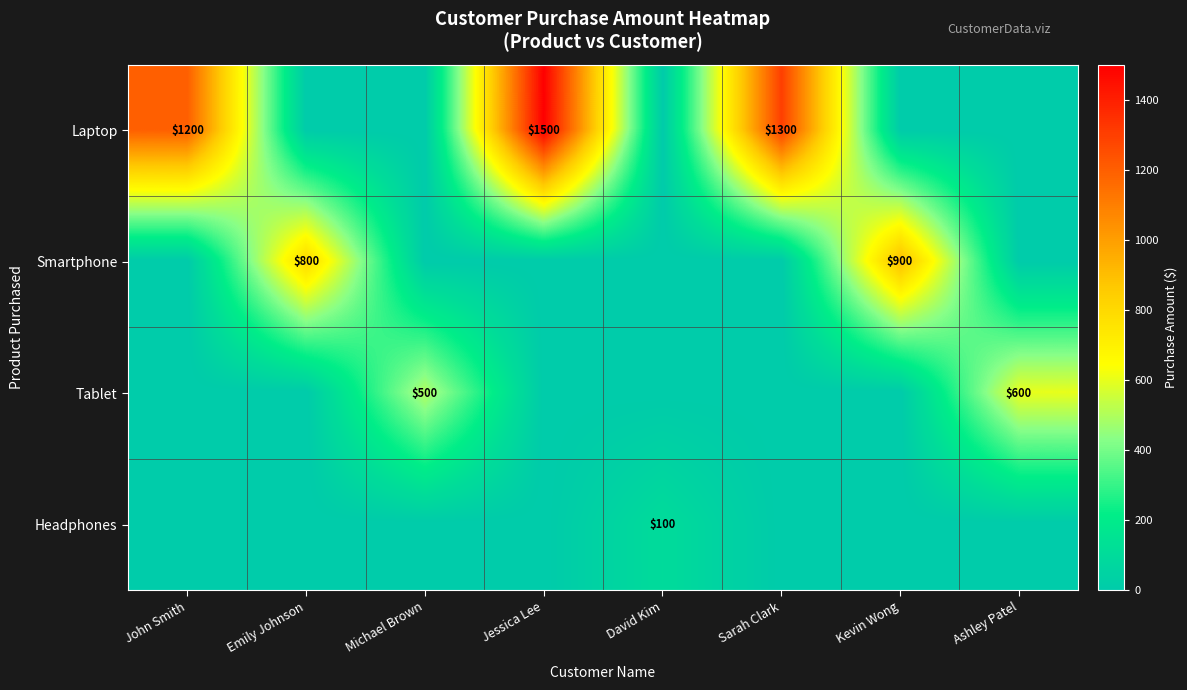

At which category is the sum across all series the highest?

Jessica Lee